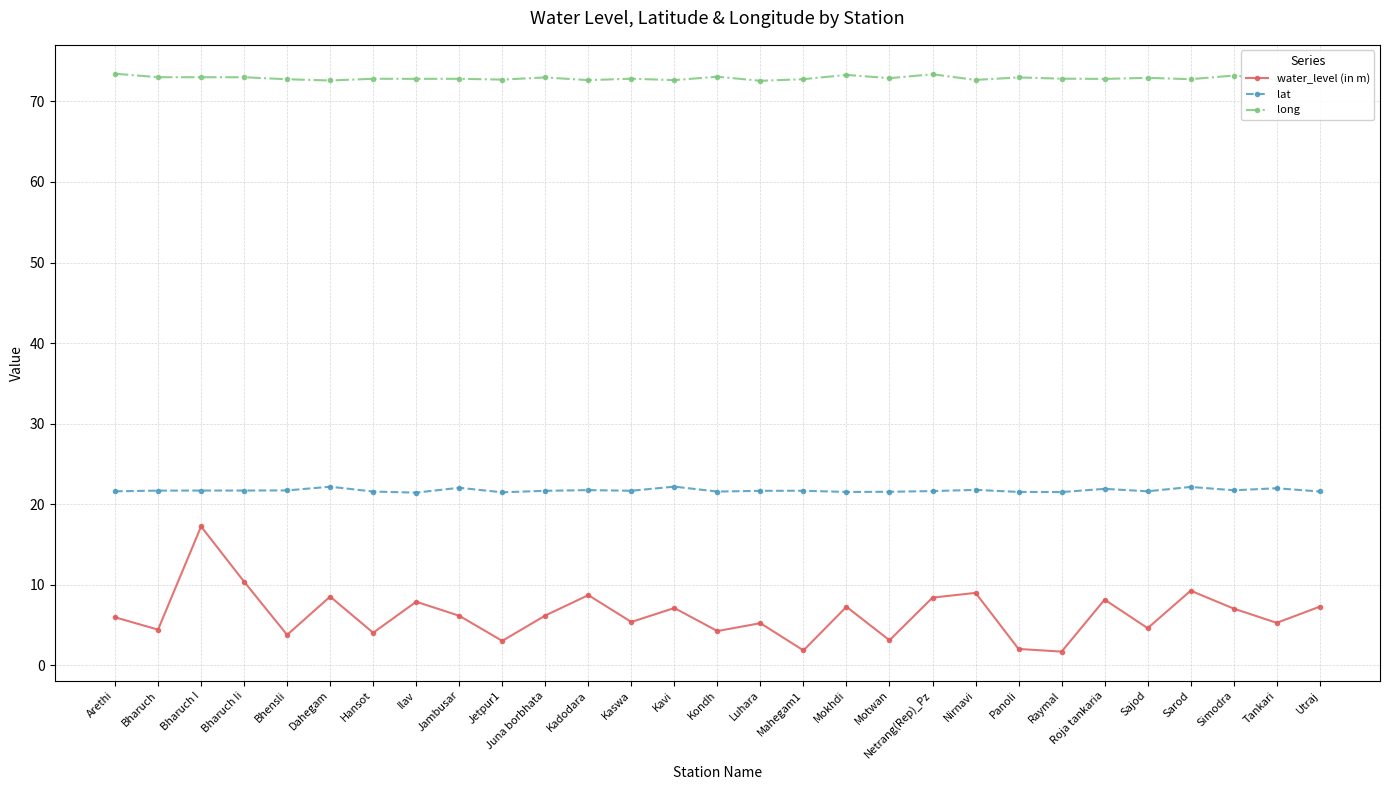

What is the sum of all water_level (in m) values?

183.8